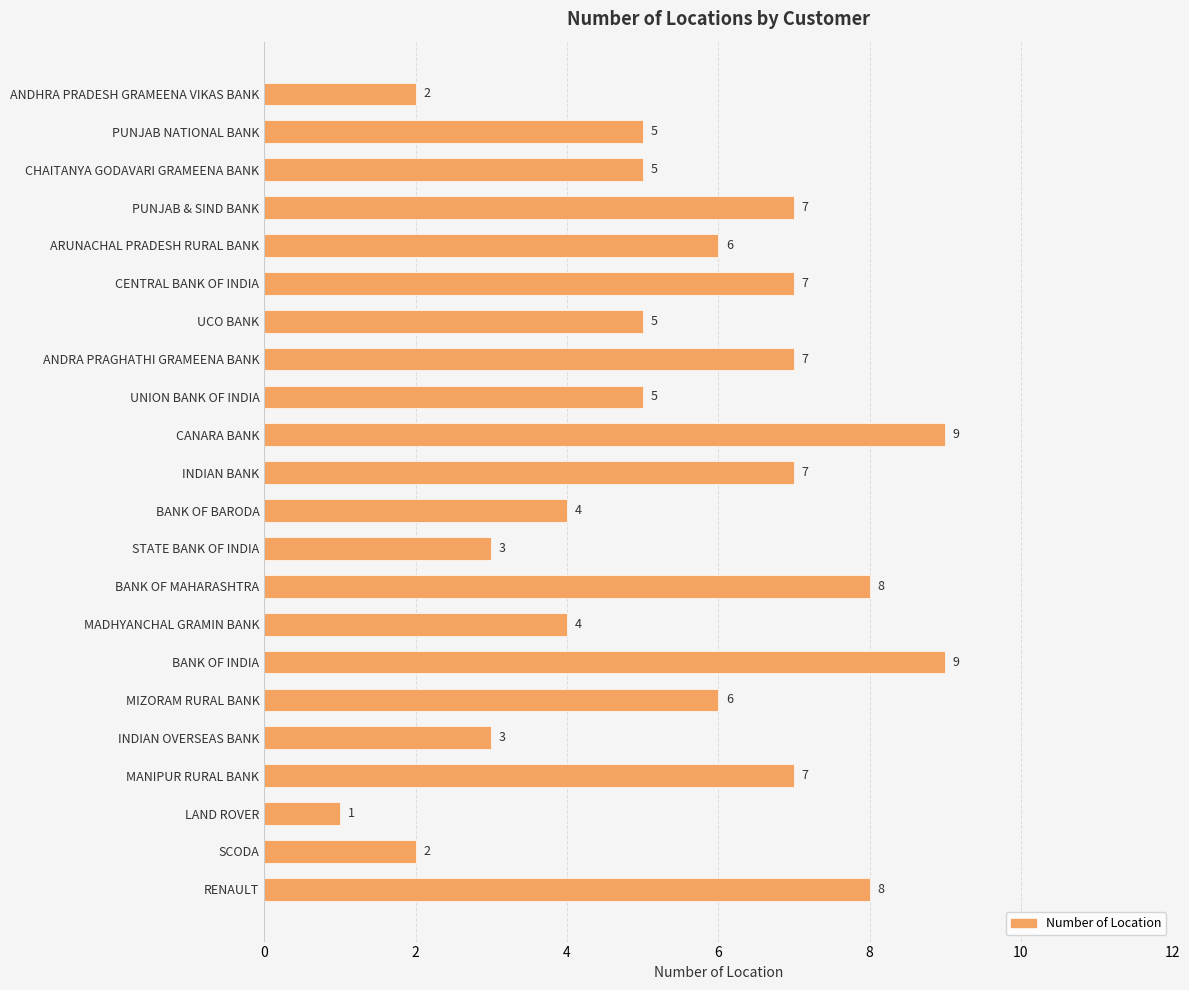

The value at INDIAN OVERSEAS BANK is 2. True or false?

False